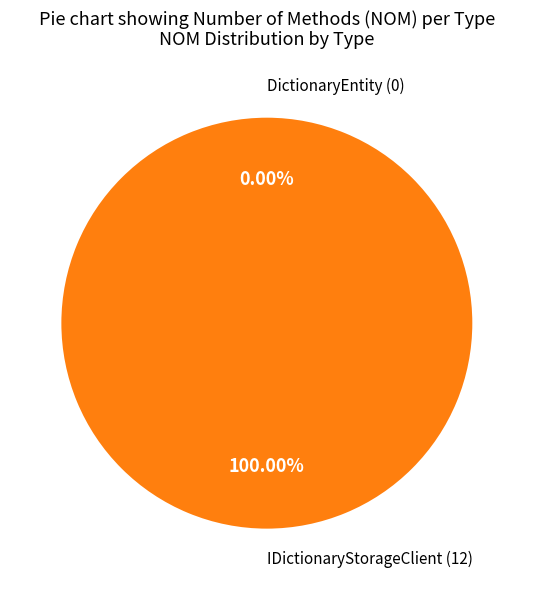

What is the smallest slice in the pie chart?

DictionaryEntity